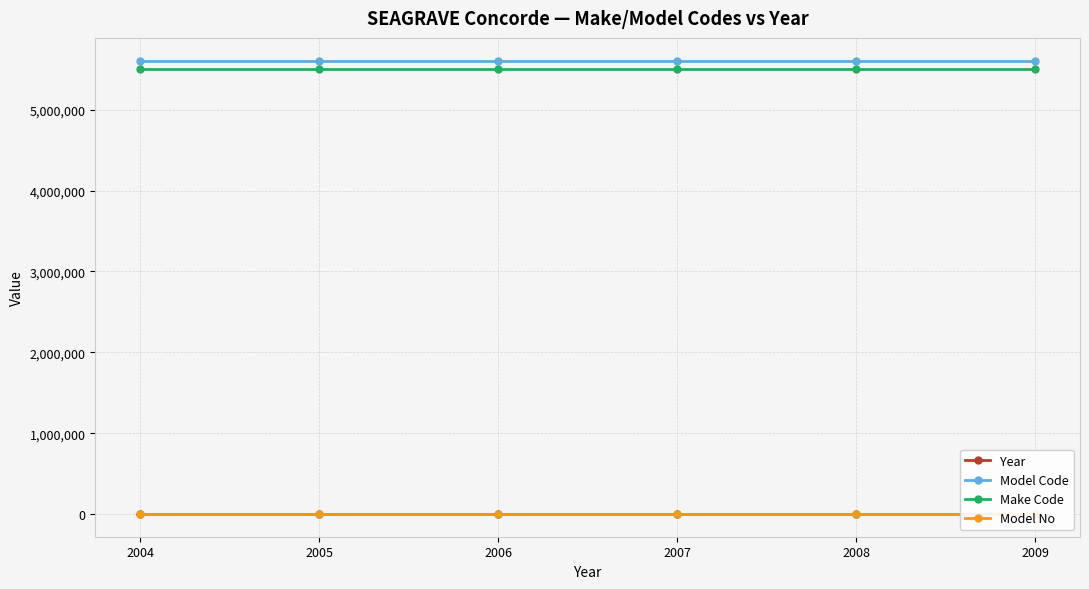

Is this an area chart (filled region under the line)?

No